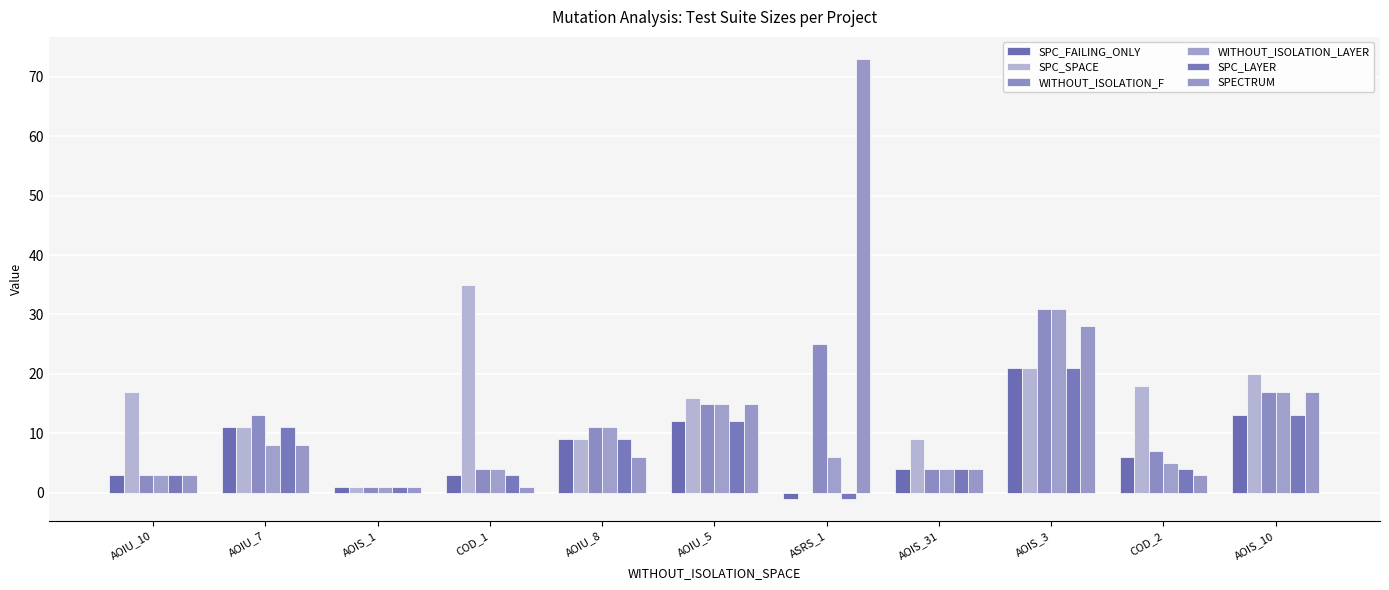

How many categories are shown in the chart?

11